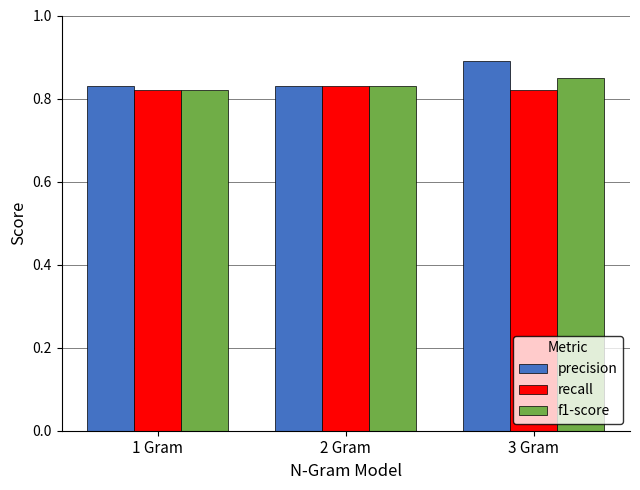

What is the spread (max minus min) of values at 3 Gram?

0.1